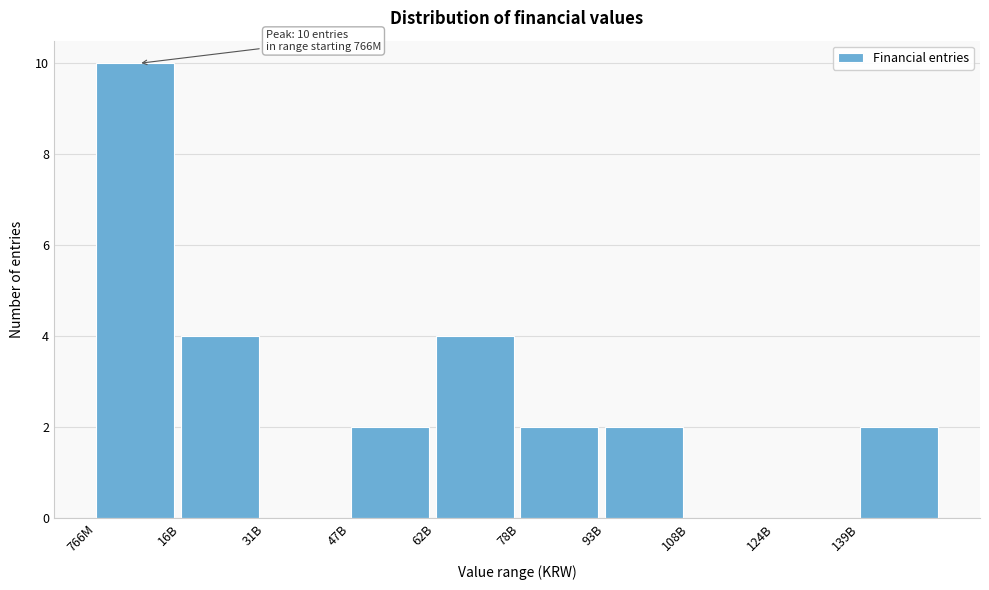

Reading right to left, extract all data points from this chart.

139B=2	124B=0	108B=0	93B=2	78B=2	62B=4	47B=2	31B=0	16B=4	766M=10